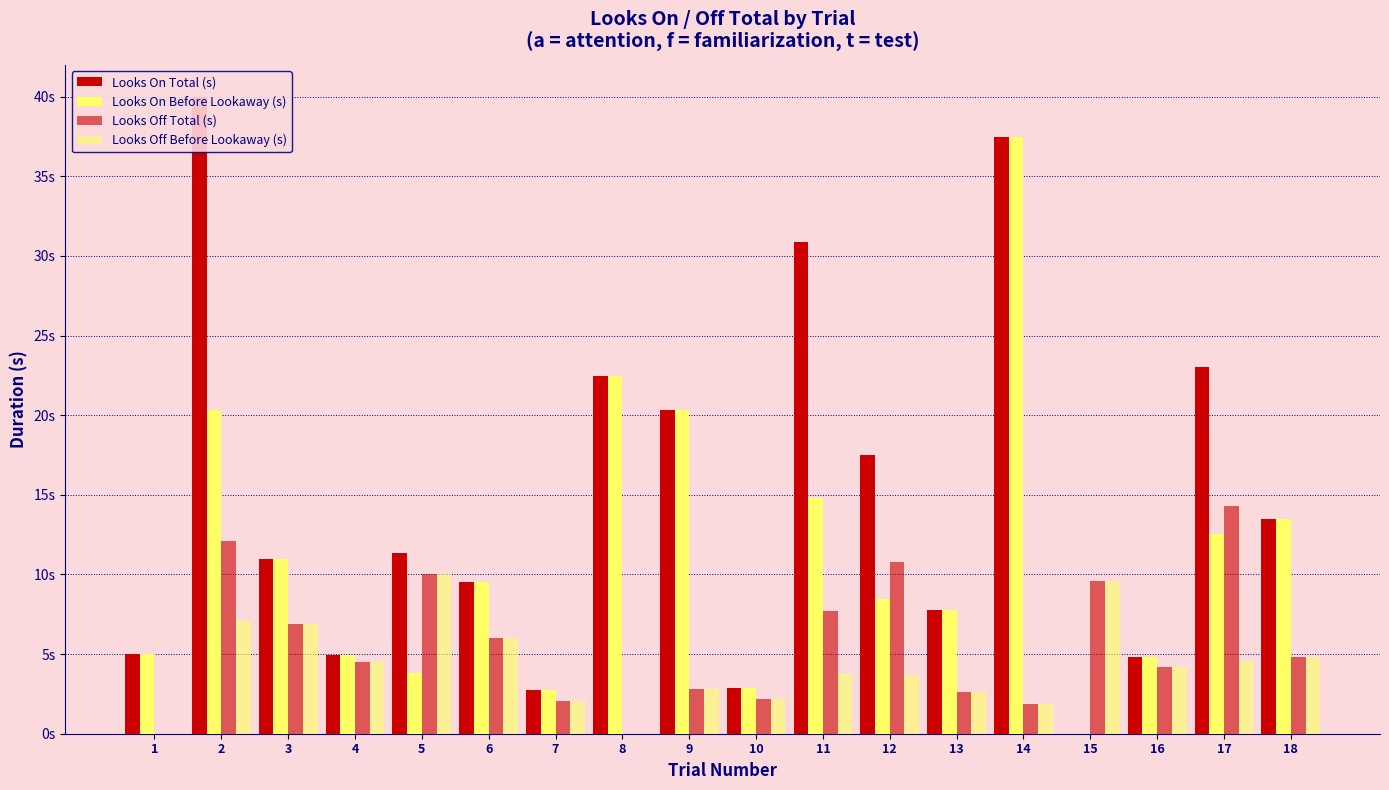

Rank the series by their maximum value, from highest to lowest.

Looks On Total (s), Looks On Before Lookaway (s), Looks Off Total (s), Looks Off Before Lookaway (s)